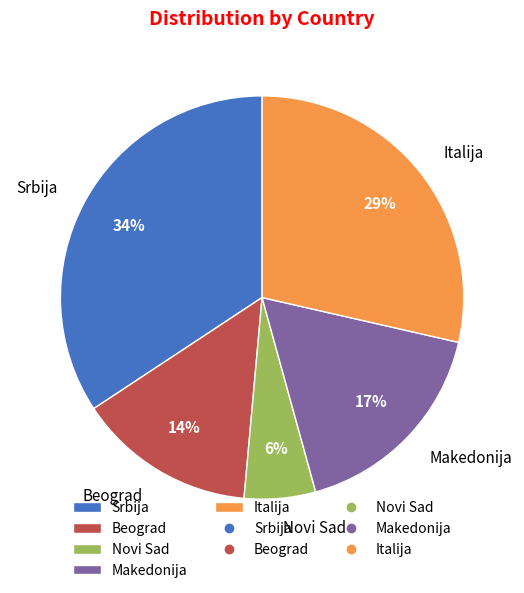

Rank the categories by value from highest to lowest.

Srbija, Italija, Makedonija, Beograd, Novi Sad